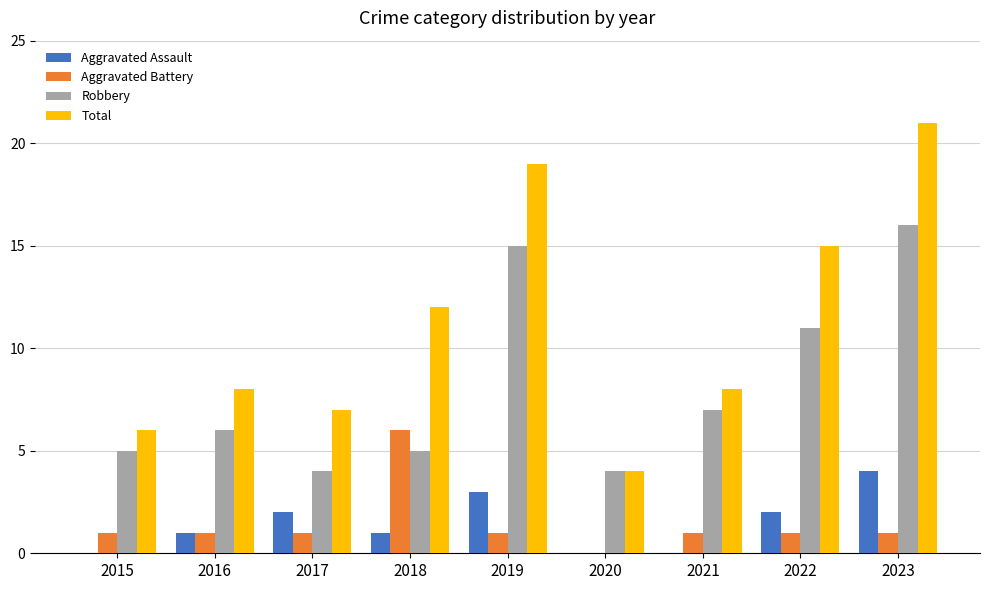

Reading left to right, transcribe all the data shown in this chart.

Aggravated Assault: 2015=0	2016=1	2017=2	2018=1	2019=3	2020=0	2021=0	2022=2	2023=4
Aggravated Battery: 2015=1	2016=1	2017=1	2018=6	2019=1	2020=0	2021=1	2022=1	2023=1
Robbery: 2015=5	2016=6	2017=4	2018=5	2019=15	2020=4	2021=7	2022=11	2023=16
Total: 2015=6	2016=8	2017=7	2018=12	2019=19	2020=4	2021=8	2022=15	2023=21